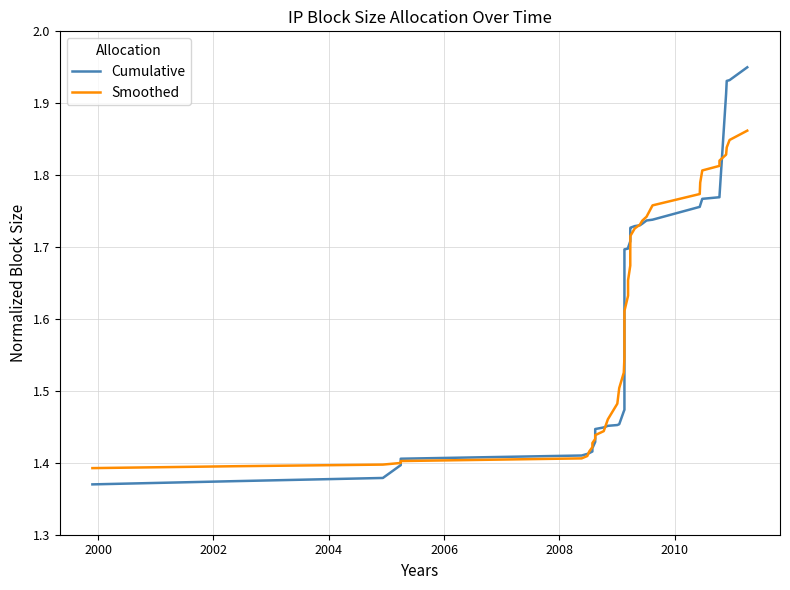

What are all the series names shown in the legend?

Cumulative, Smoothed